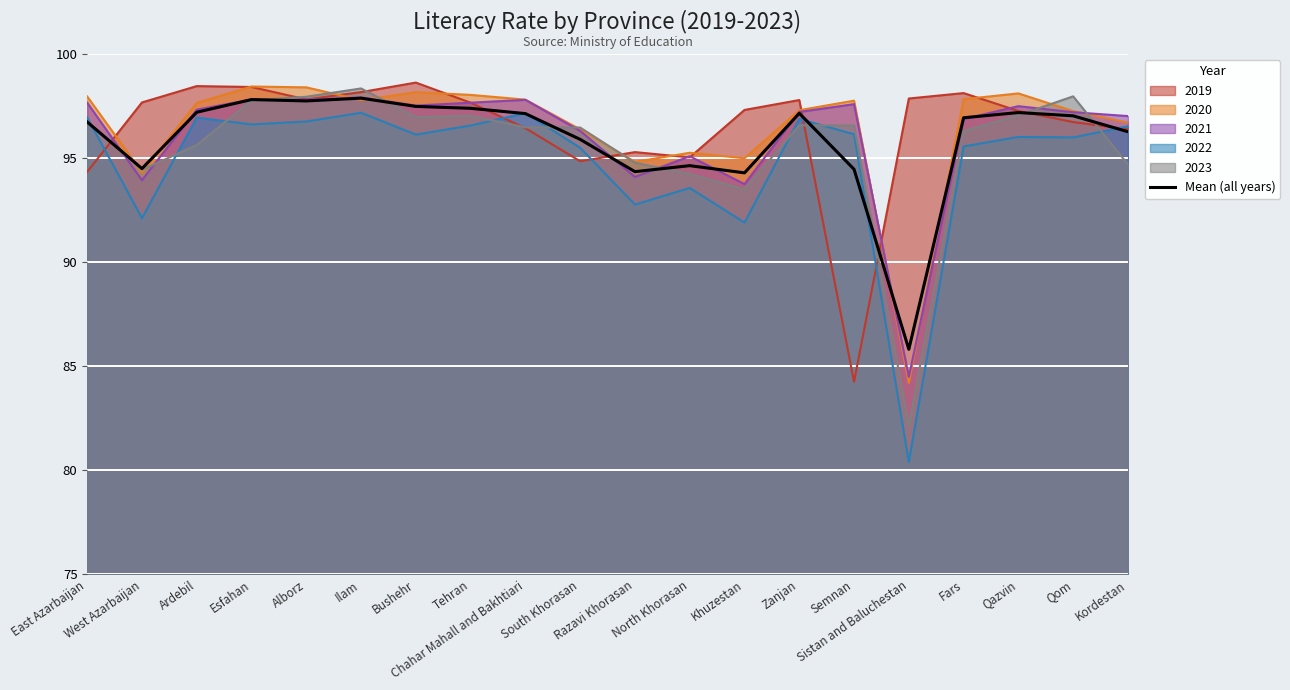

What is the smallest value displayed?

80.4